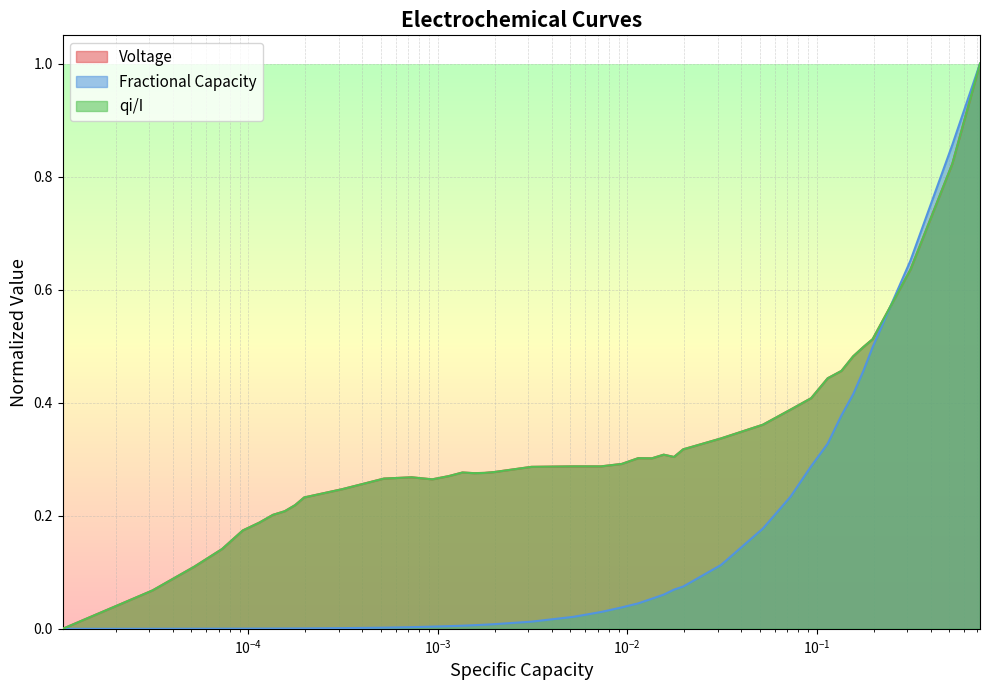

What is the maximum value for Voltage?

1.0